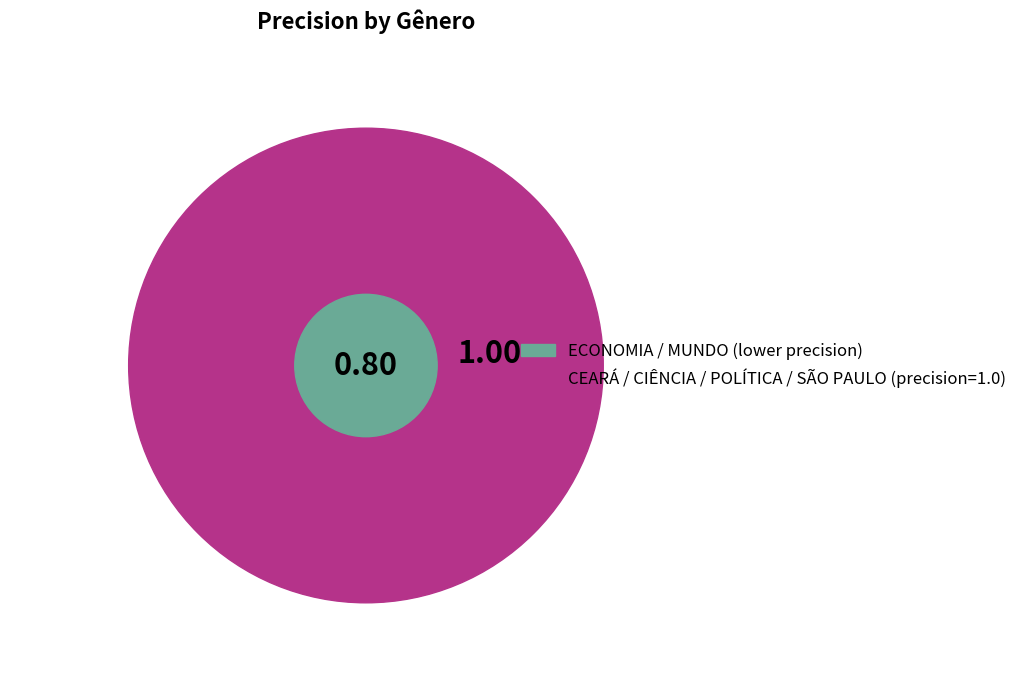

Rank the categories by value from lowest to highest.

MUNDO, ECONOMIA, CEARÁ, CIÊNCIA, POLÍTICA, SÃO PAULO